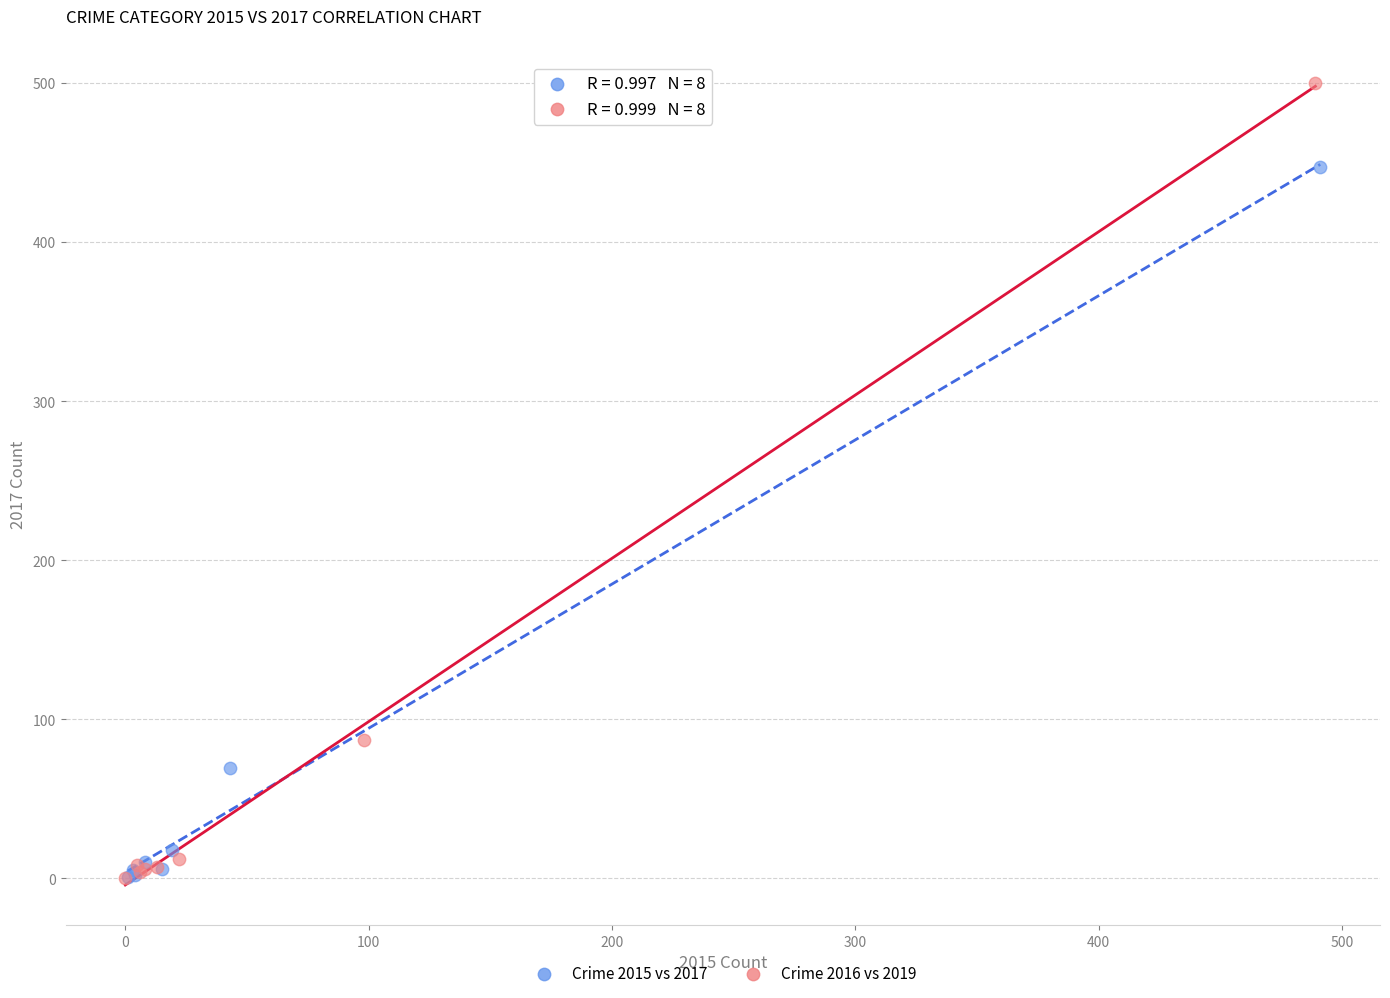

Which series has the largest Y range (max minus min)?

Crime 2016 vs 2019